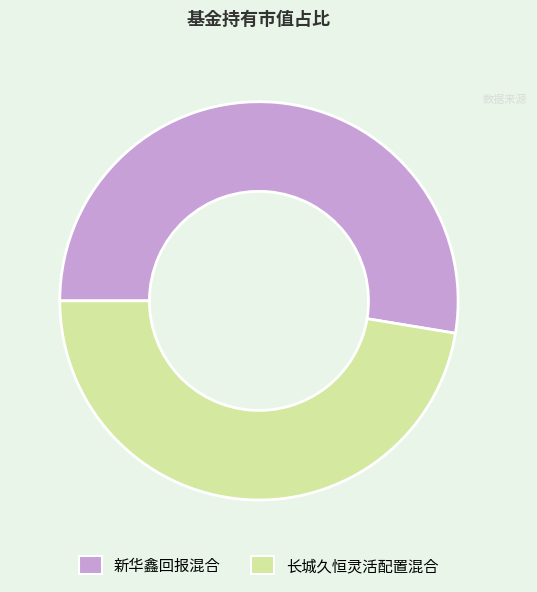

Which slice is the largest?

新华鑫回报混合